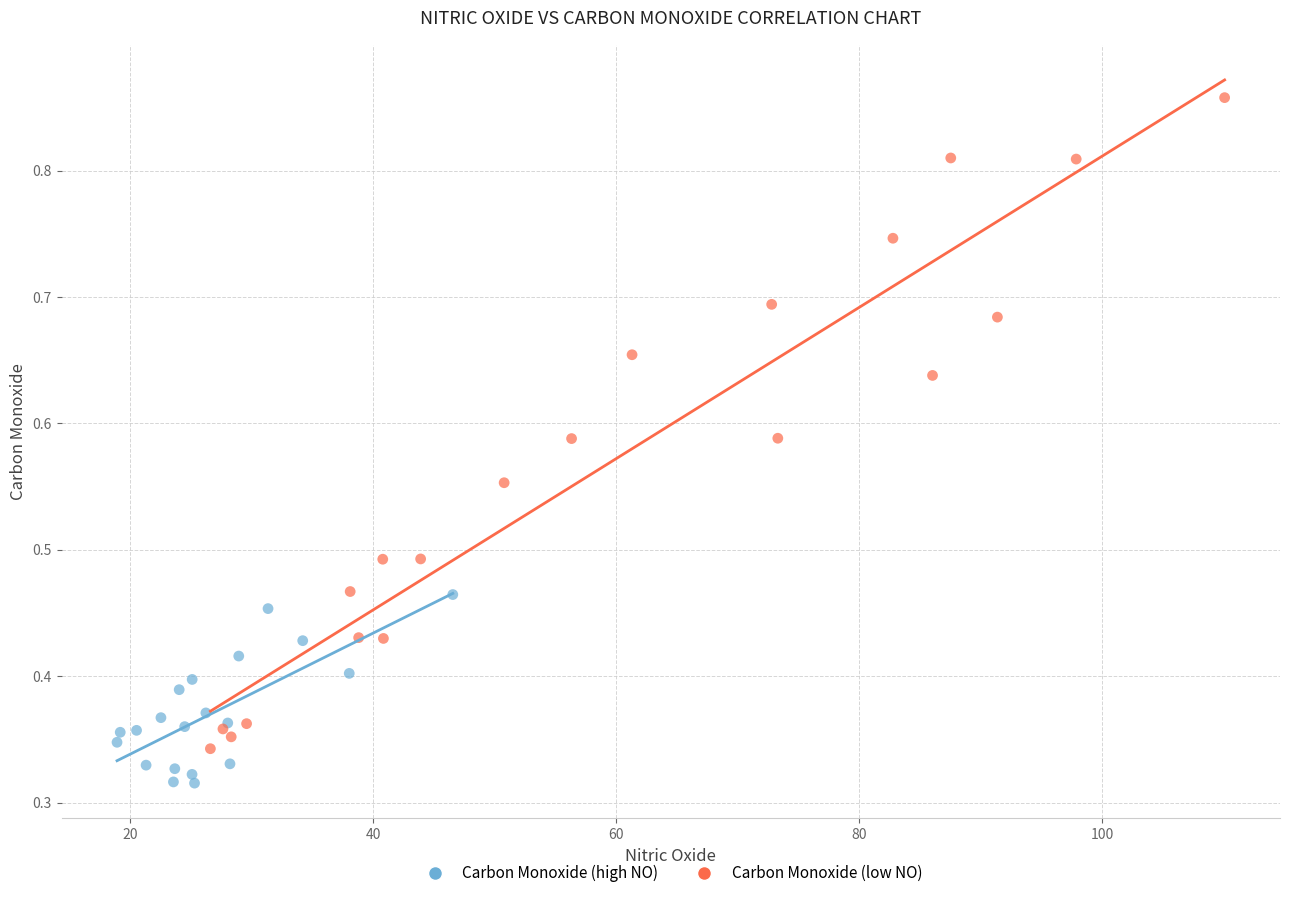

Which series has the widest spread of Y values?

Carbon Monoxide (low NO)